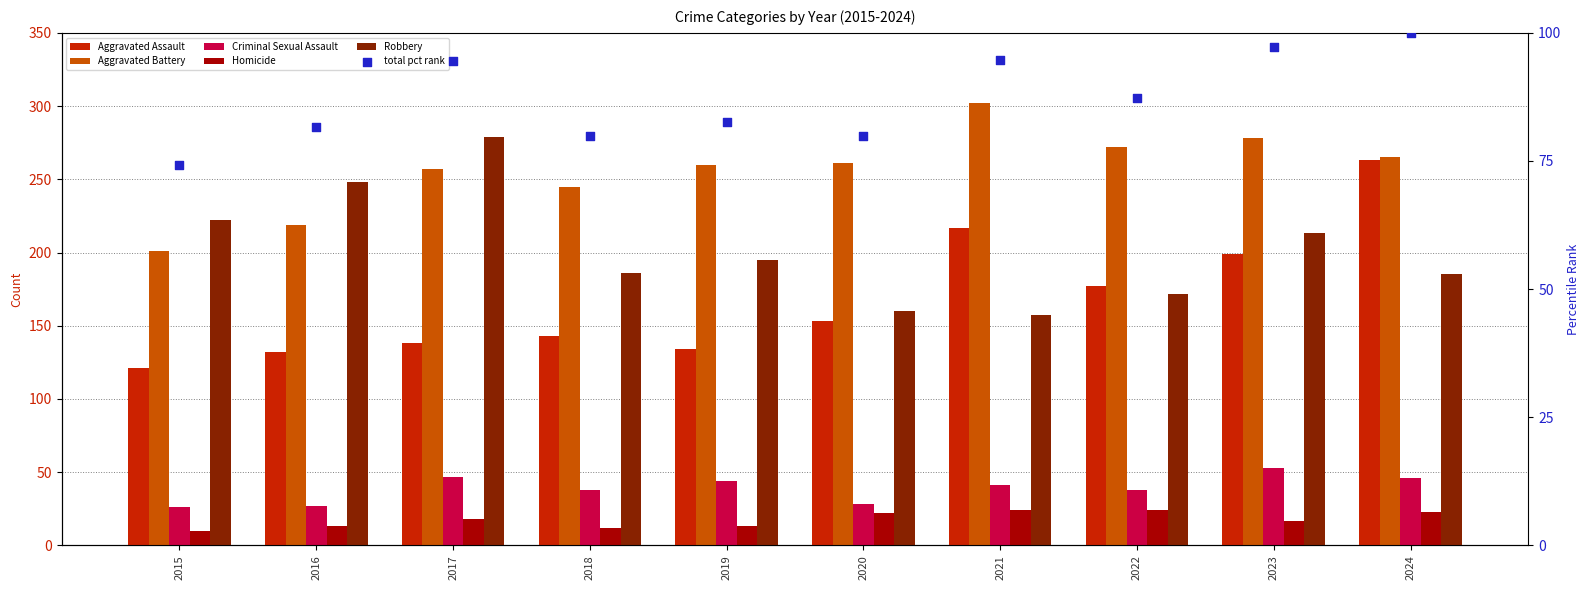

At which category is the sum across all series the highest?

2024